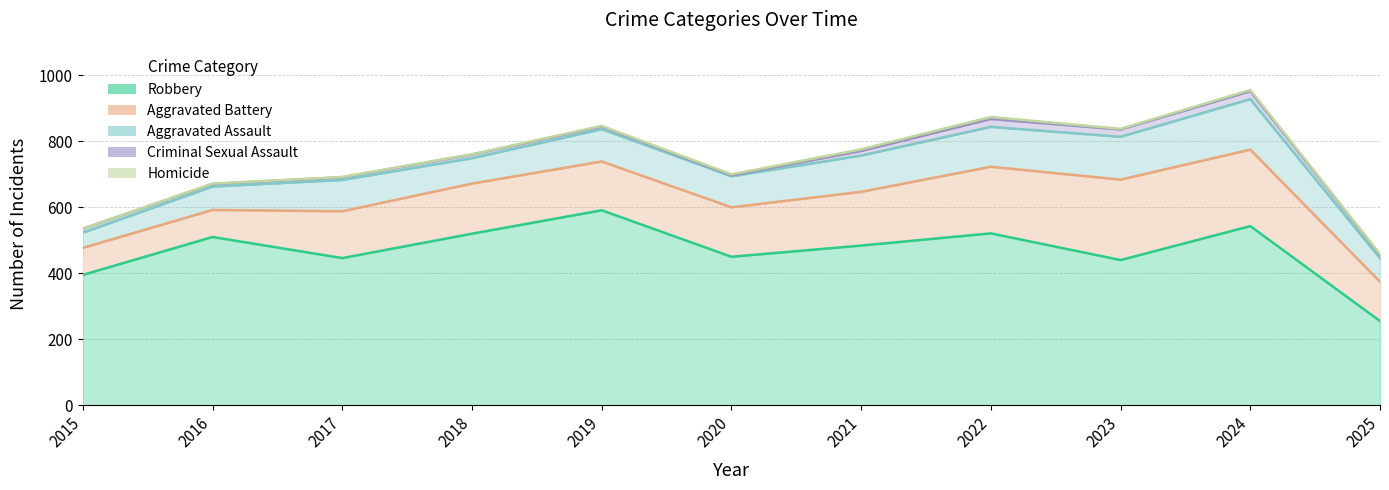

Is it true that Homicide equals 515 at 2018?

False